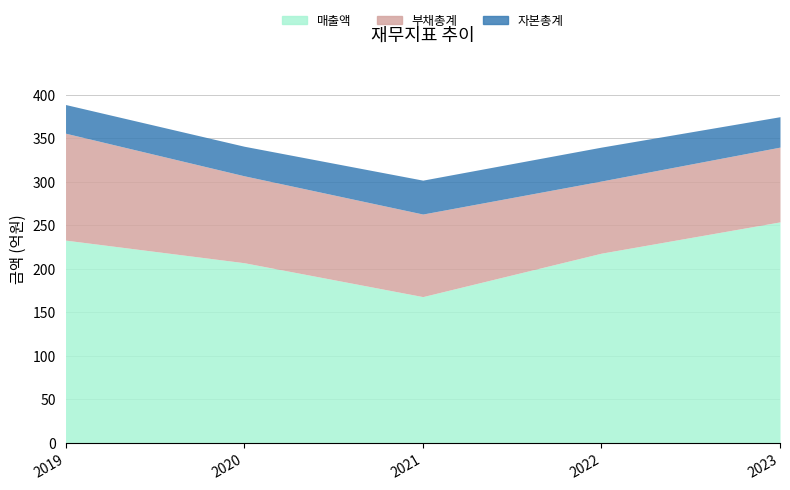

At which label does 매출액 first exceed 218?

2019